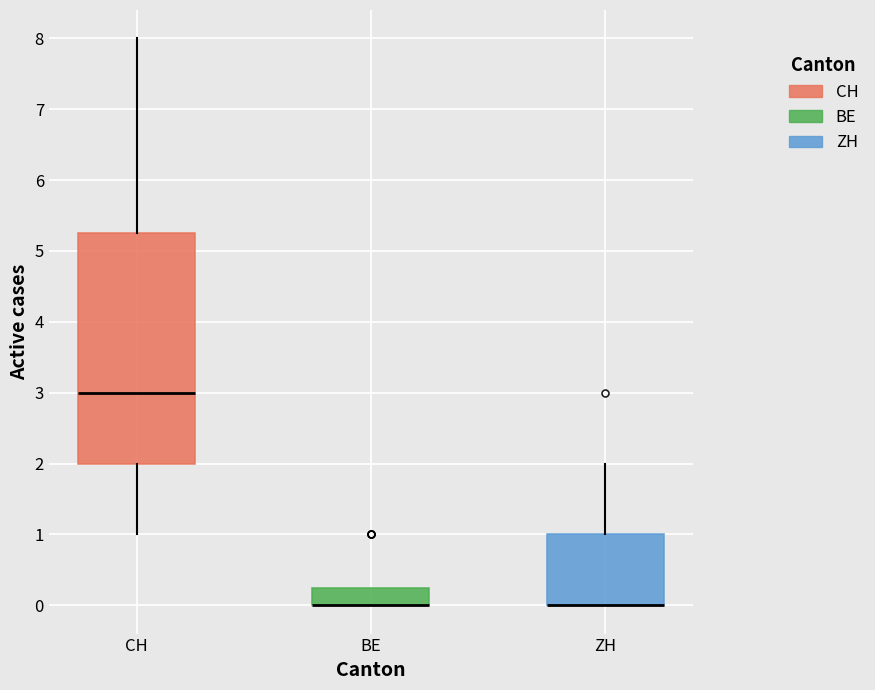

Which box is the tallest, from its lower edge to its upper edge?

CH